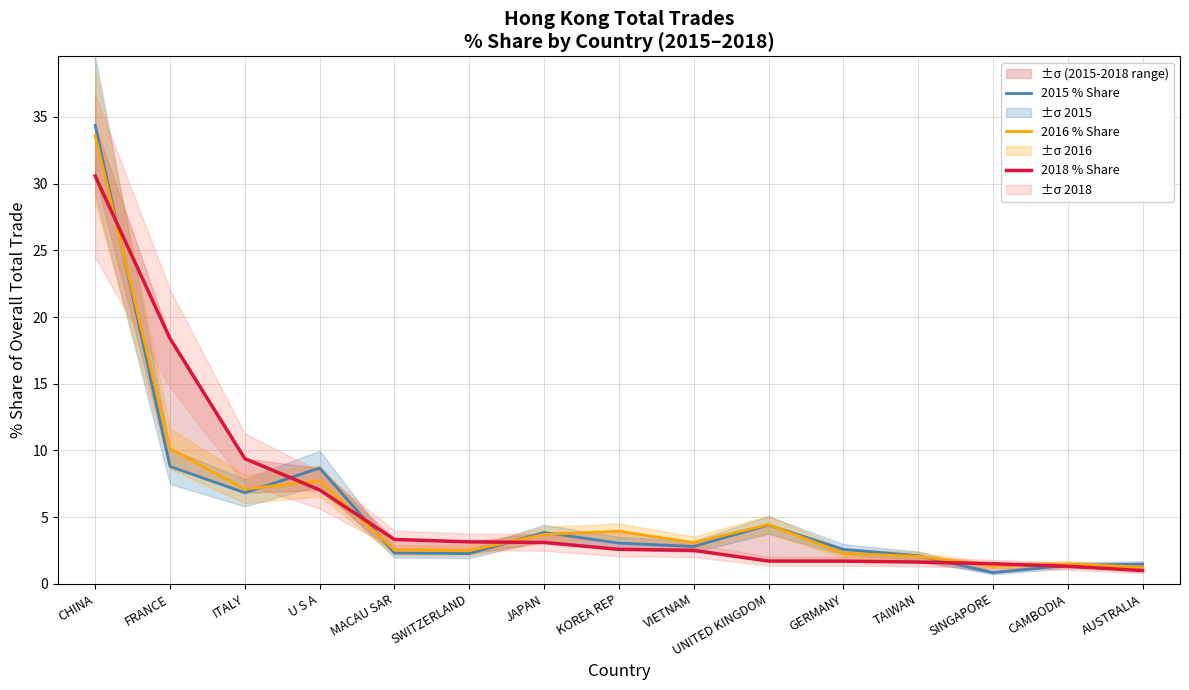

True or false: 2018 % Share has more than 0 interior local peaks.

False